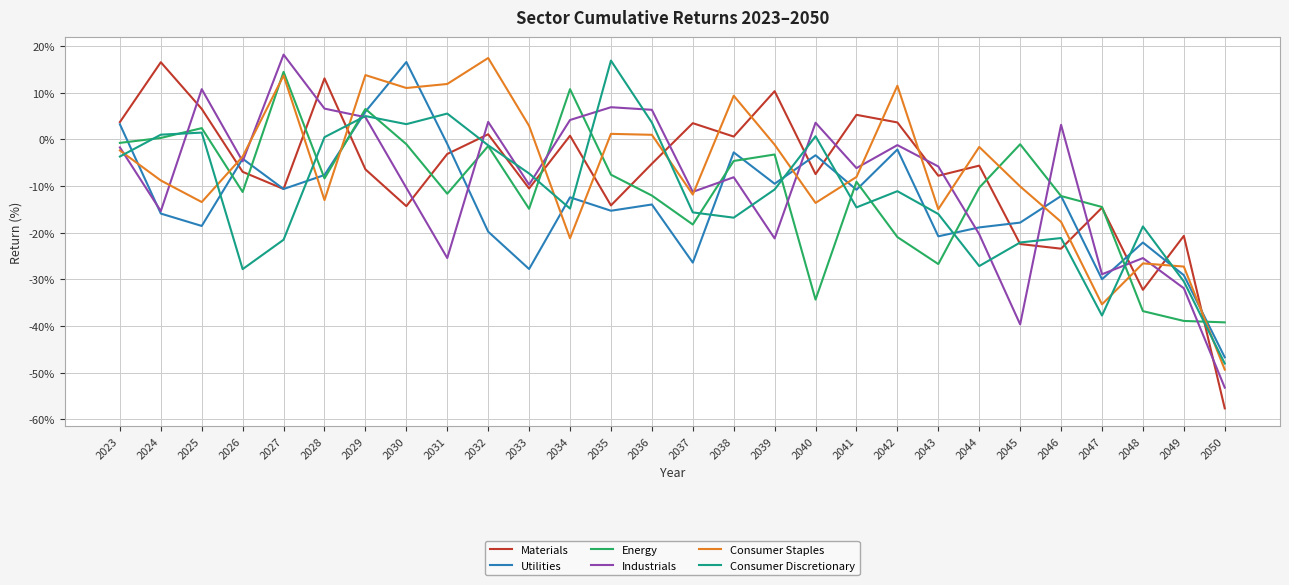

The Materials series shows -57.6 at 2050. True or false?

True